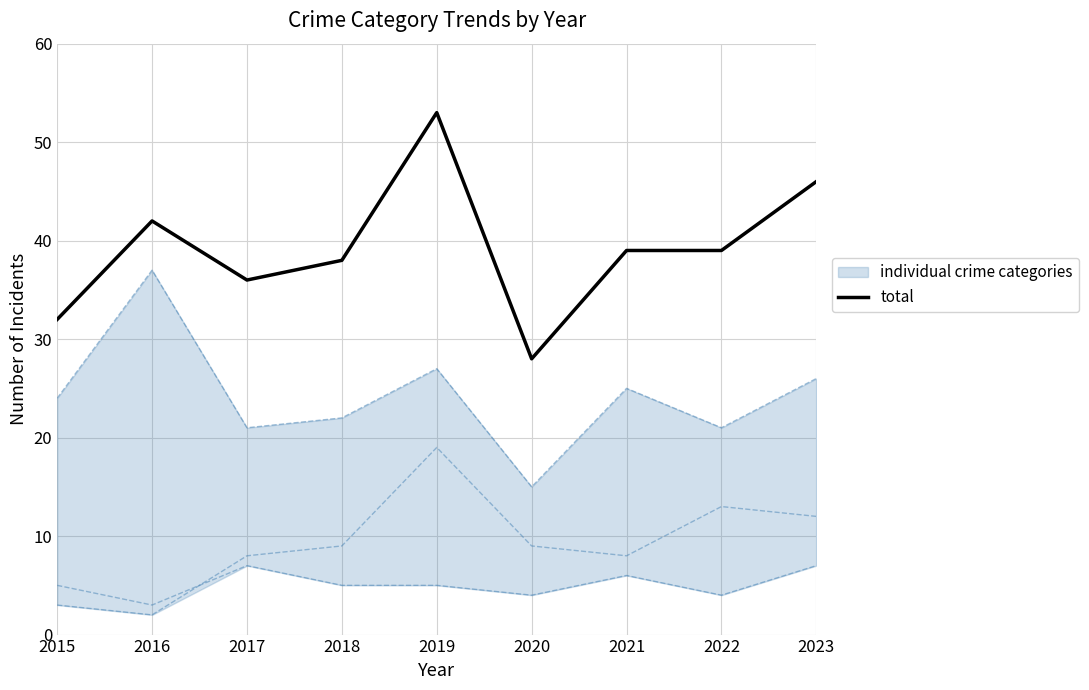

How many lines are shown in the chart?

1